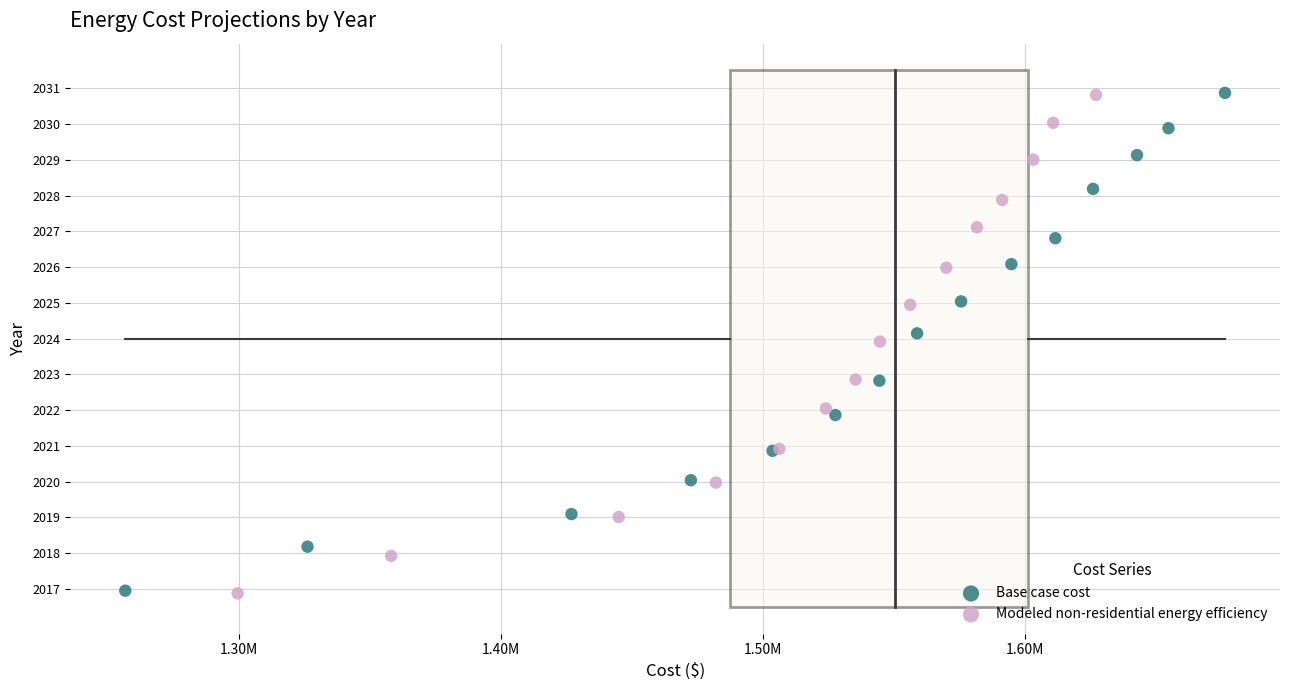

Which series has the widest spread of Y values?

Modeled non-residential energy efficiency